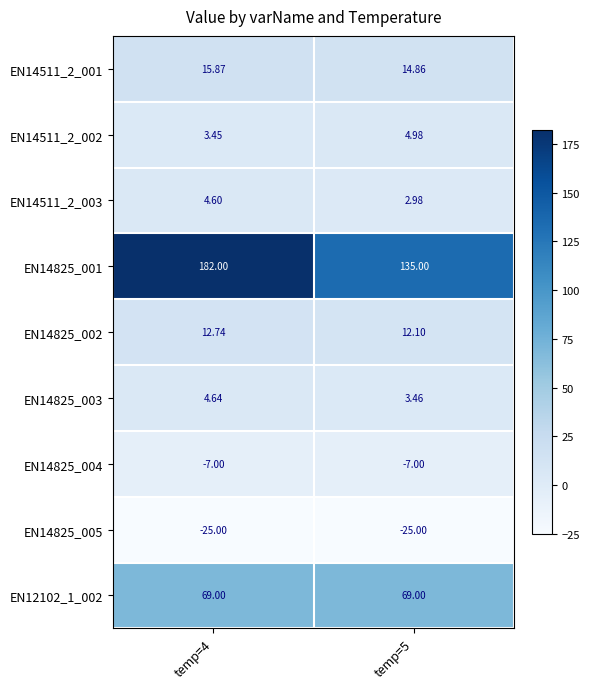

Is the value of EN14511_2_001 at temp=4 greater than the value of EN14511_2_003 at temp=4?

Yes